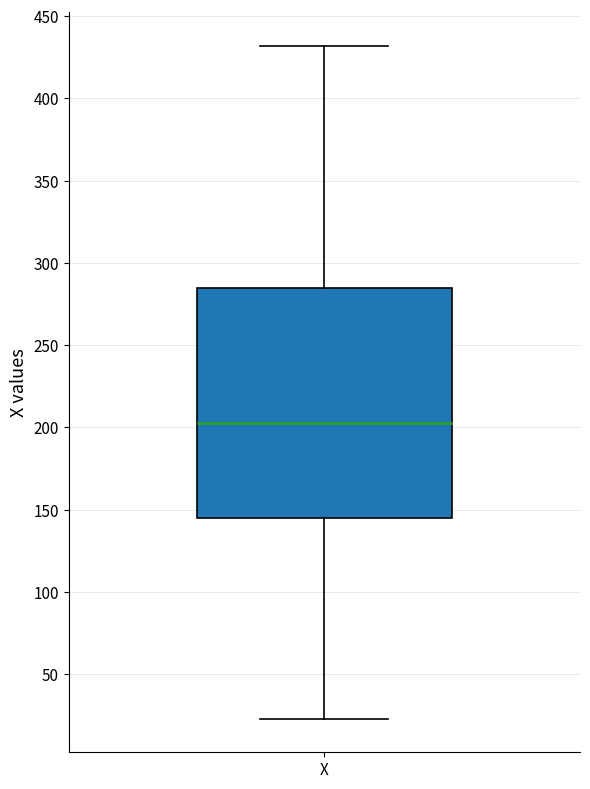

Read this box plot against the y-axis: the position of the median line, the range covered by the box, and the ends of both whiskers. The values are not printed on the chart, so give them approximately, as read against the axis.

median 205, box 145 to 285, whiskers 25 to 430